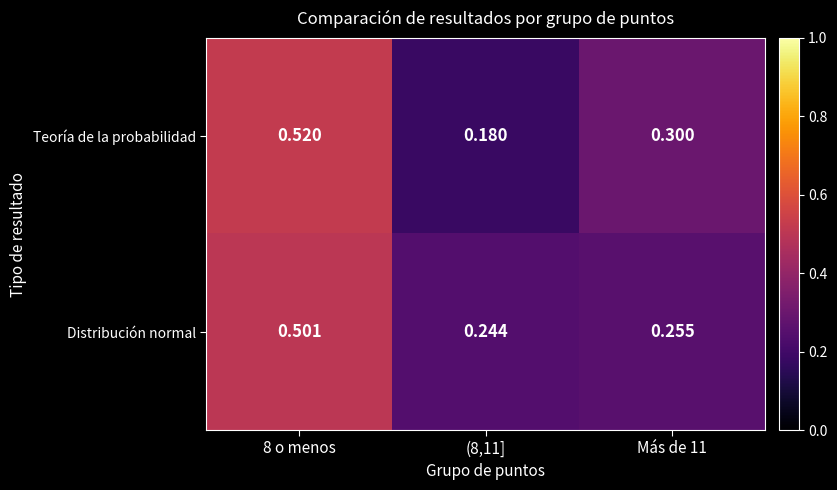

Rank the series at Más de 11 from lowest to highest value.

Distribución normal, Teoría de la probabilidad